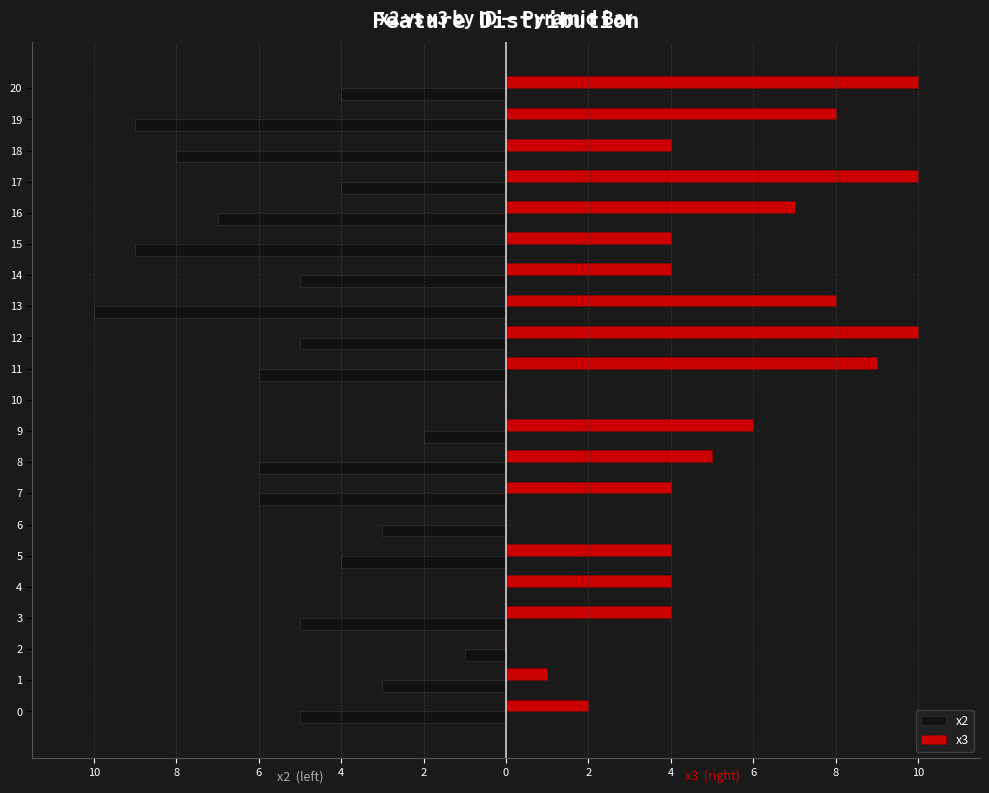

What are all the series names shown in the legend?

x2, x3